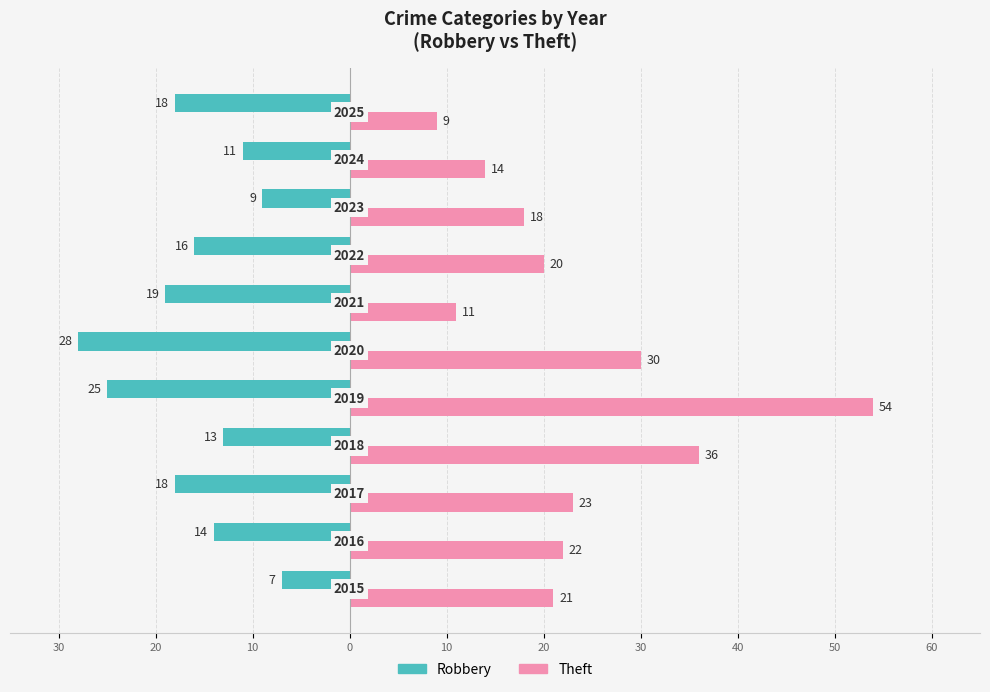

What are all the series names shown in the legend?

Robbery, Theft